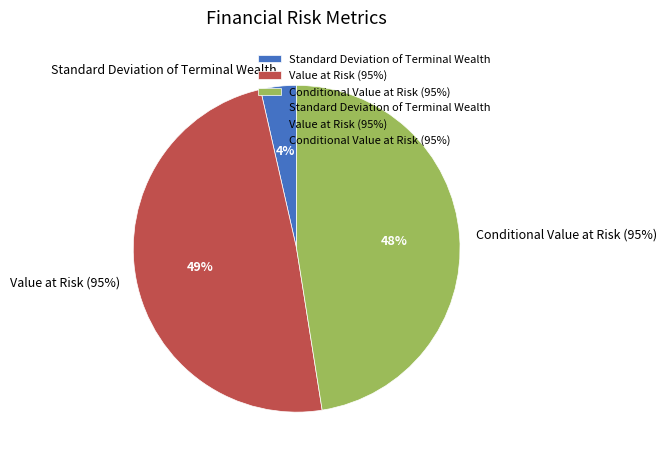

The Value at Risk (95%) slice represents 49% of the pie. True or false?

True